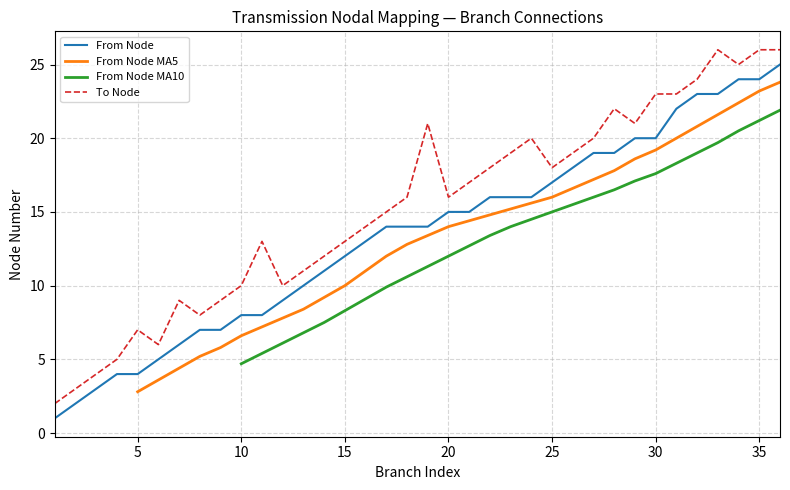

Where is From Node nearest to the value 13?

16